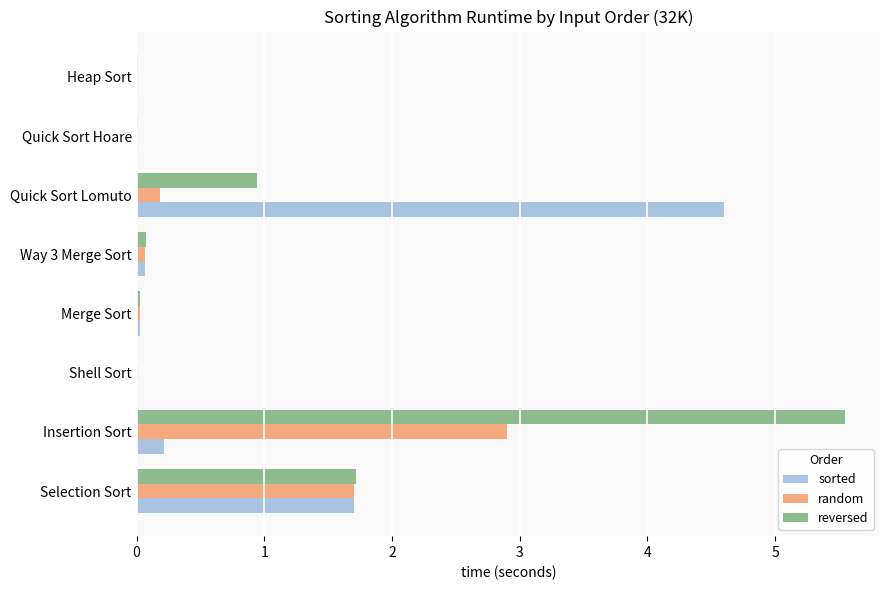

Where is sorted nearest to the value 2?

Selection Sort